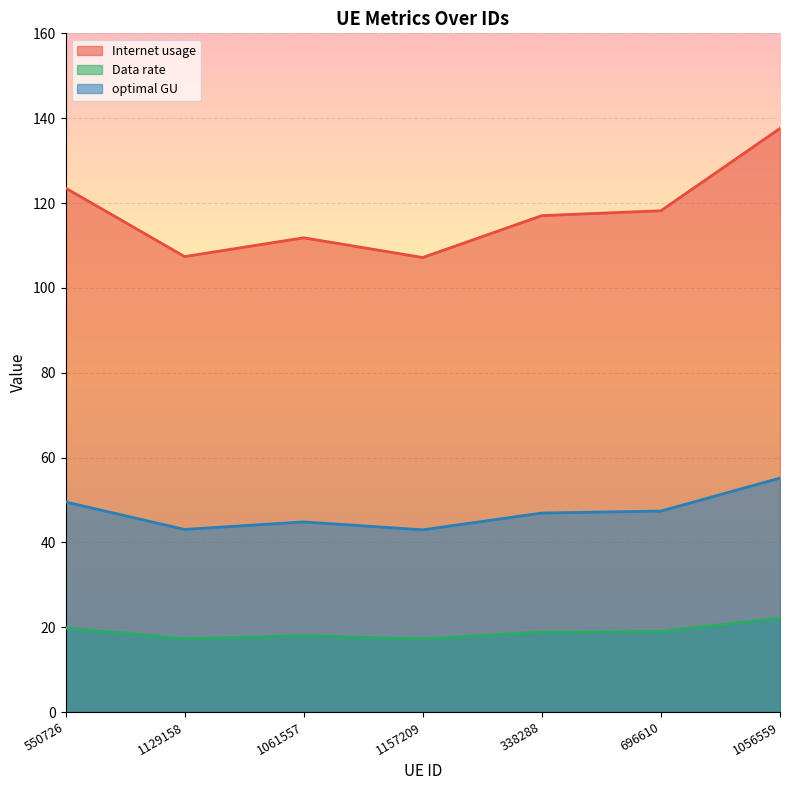

Where does the Internet usage series first go above 117?

550726